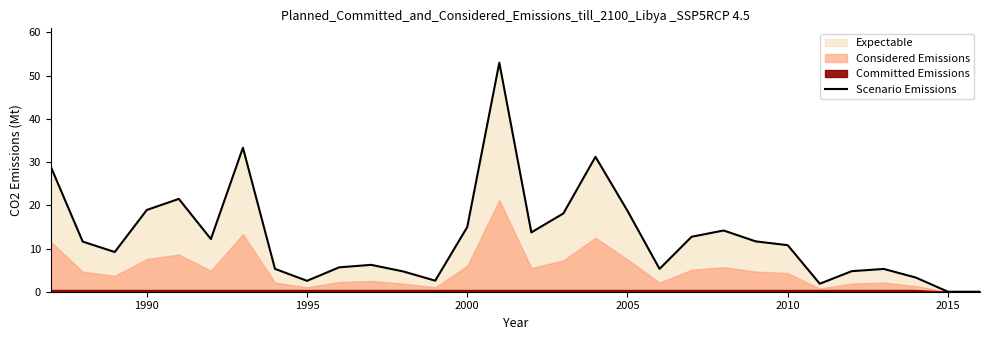

What is the maximum value for Scenario Emissions?

53.0